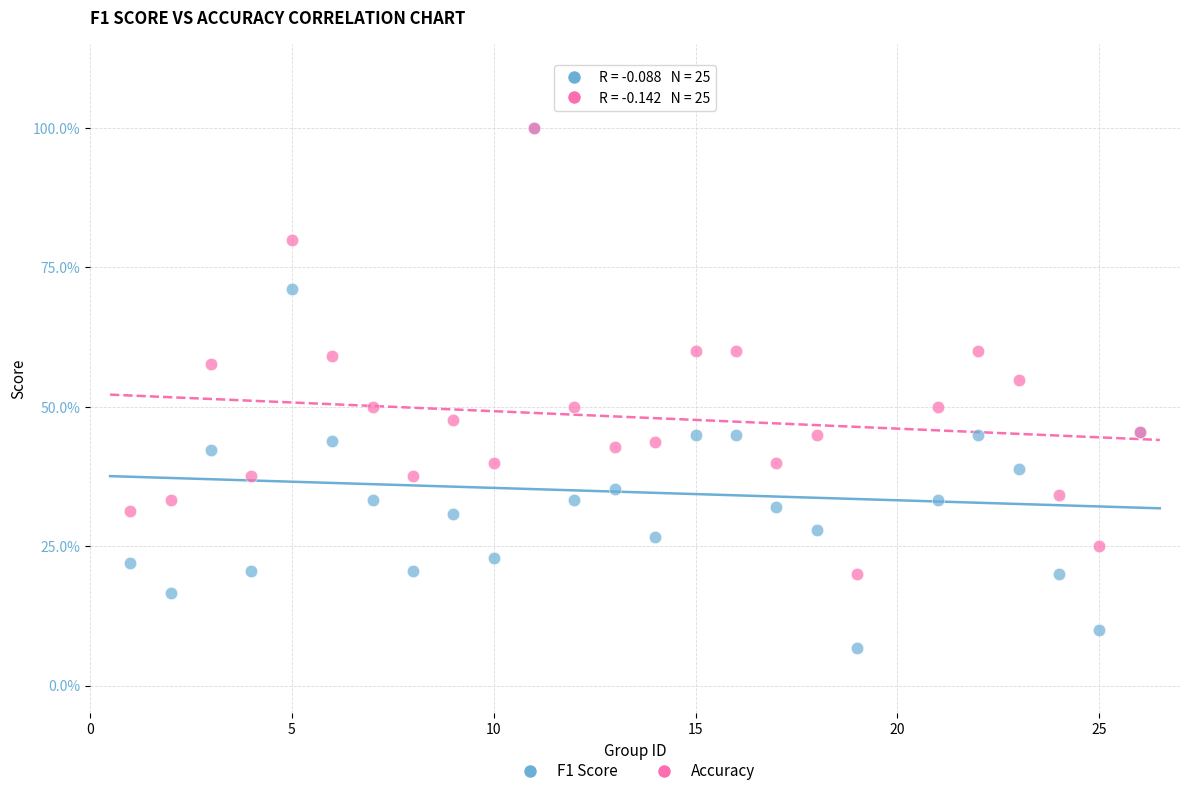

What are all the series names shown in the legend?

F1 Score, Accuracy